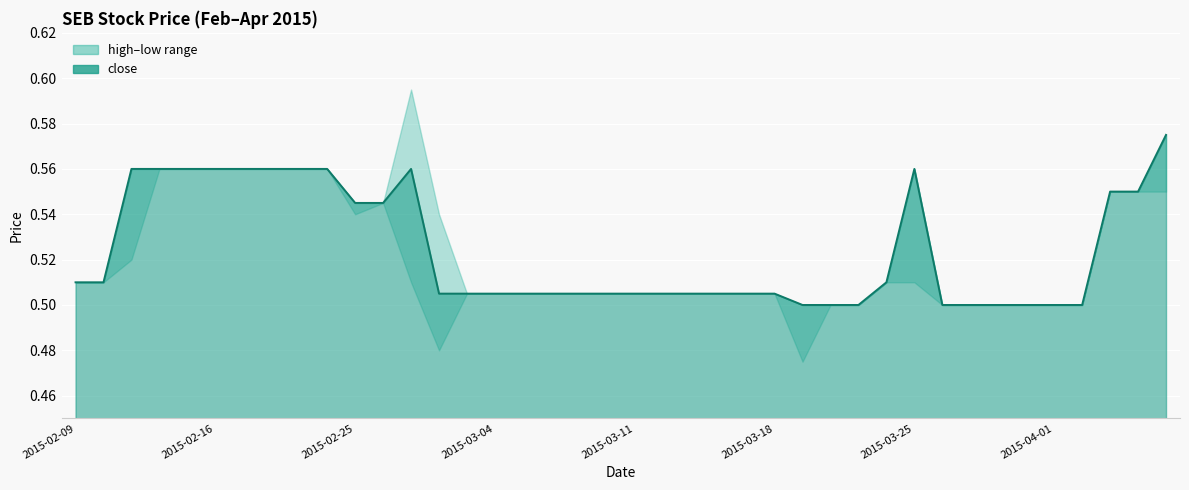

What is the sum of all high values?

21.0